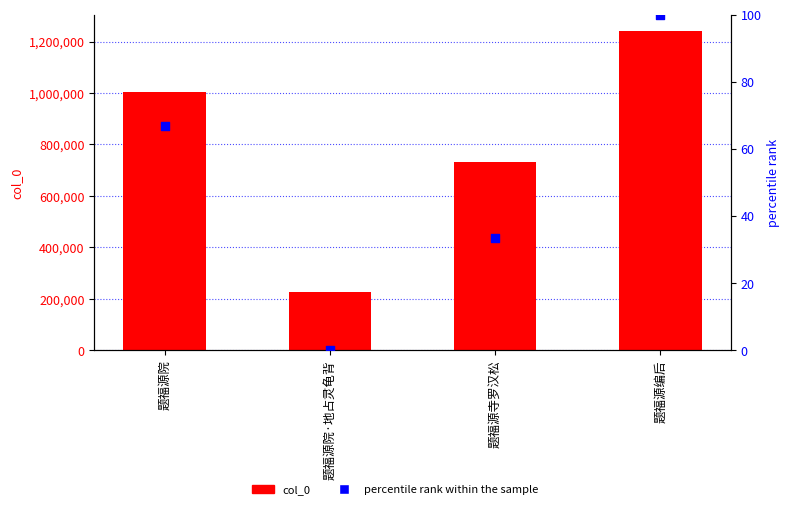

Is the value of percentile rank within the sample at 题福源编后 greater than the value of col_0 at 题福源编后?

No